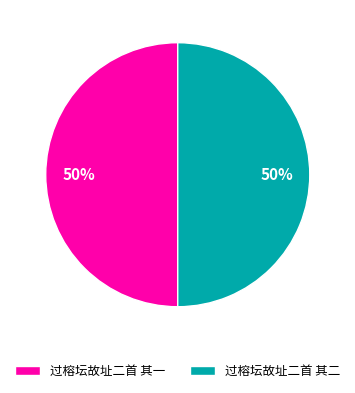

The 过榕坛故址二首 其一 slice represents 50% of the pie. True or false?

True